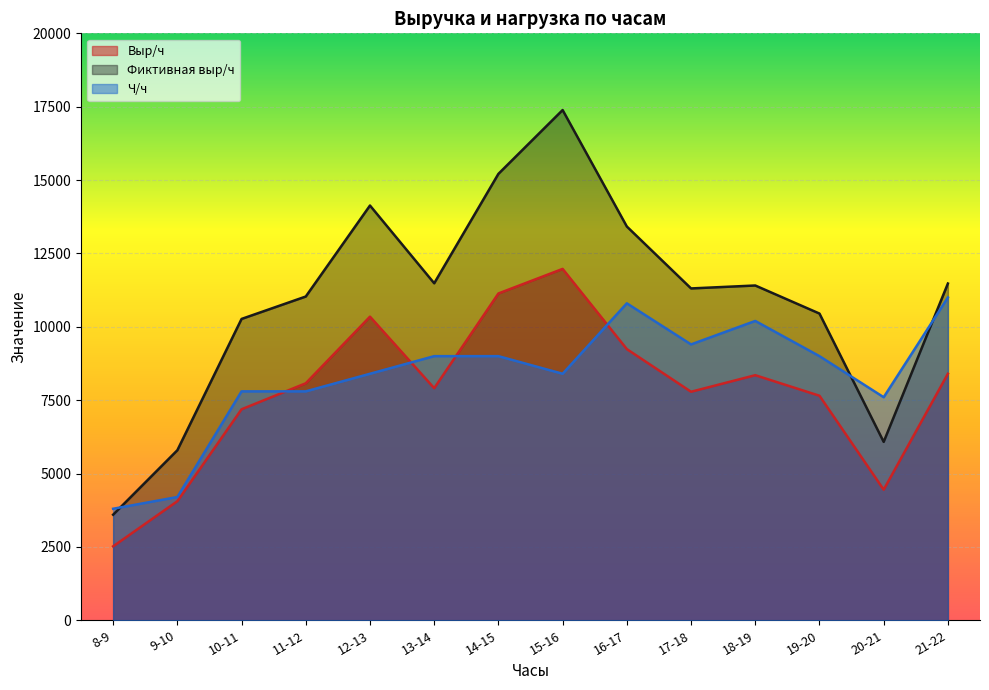

How many values in the Фиктивная выр/ч series are below 11407?

7